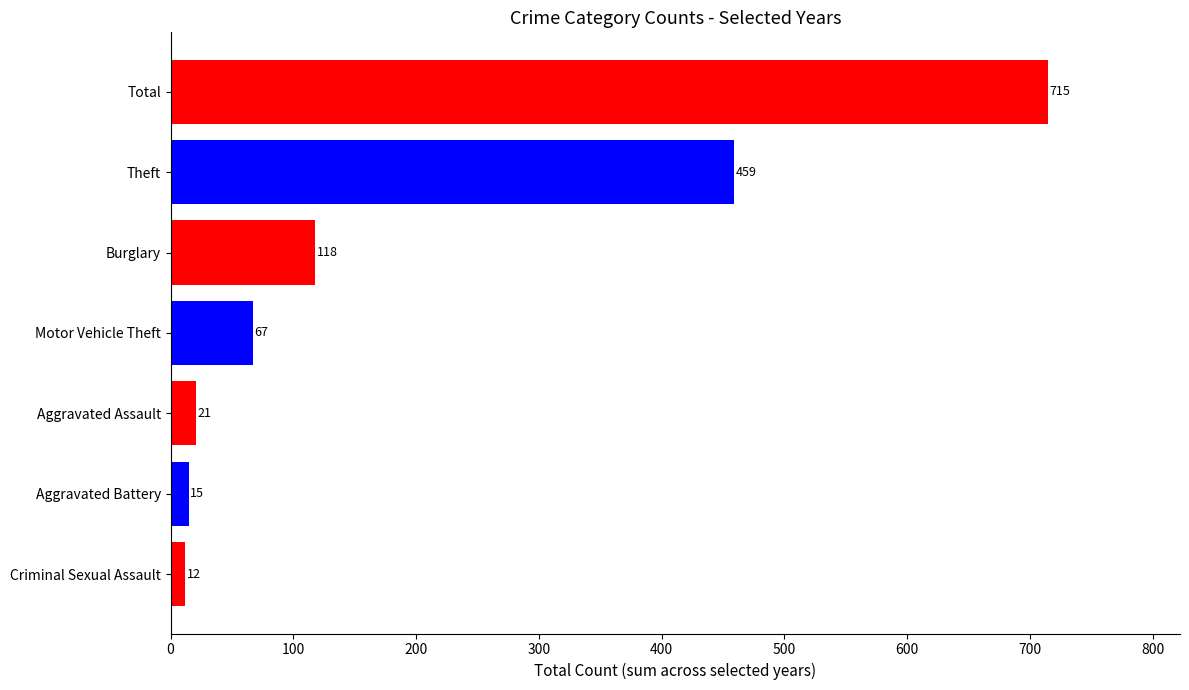

What is the label of the 7th bar from the top?

Criminal Sexual Assault